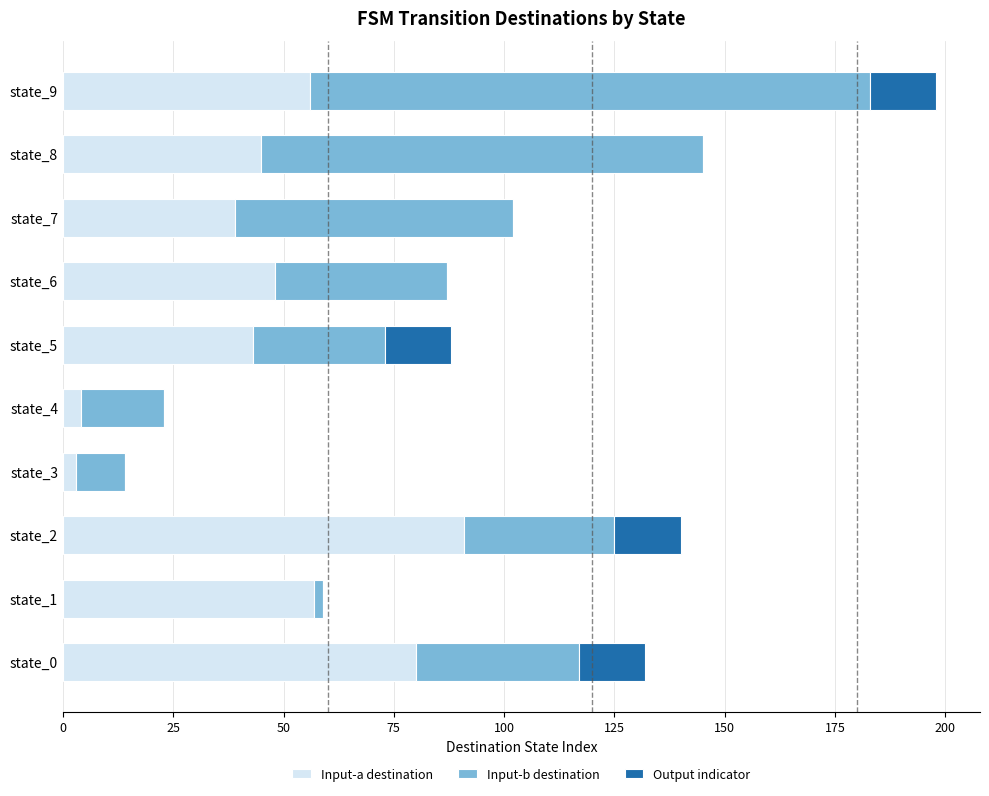

True or false: Input-a destination has a value of 27 at state_6.

False